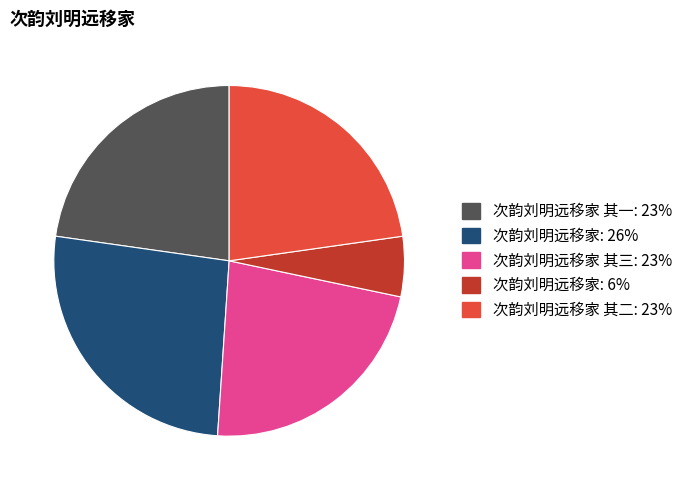

Is there a majority slice in this chart?

No